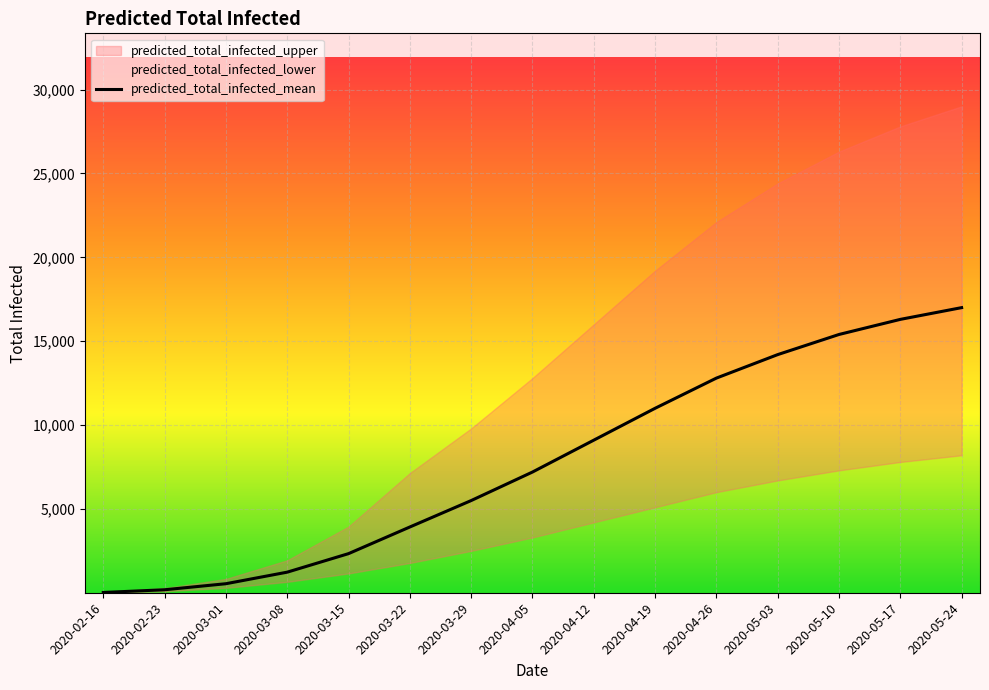

List the labels in order of value, smallest first.

2020-02-16, 2020-02-23, 2020-03-01, 2020-03-08, 2020-03-15, 2020-03-22, 2020-03-29, 2020-04-05, 2020-04-12, 2020-04-19, 2020-04-26, 2020-05-03, 2020-05-10, 2020-05-17, 2020-05-24